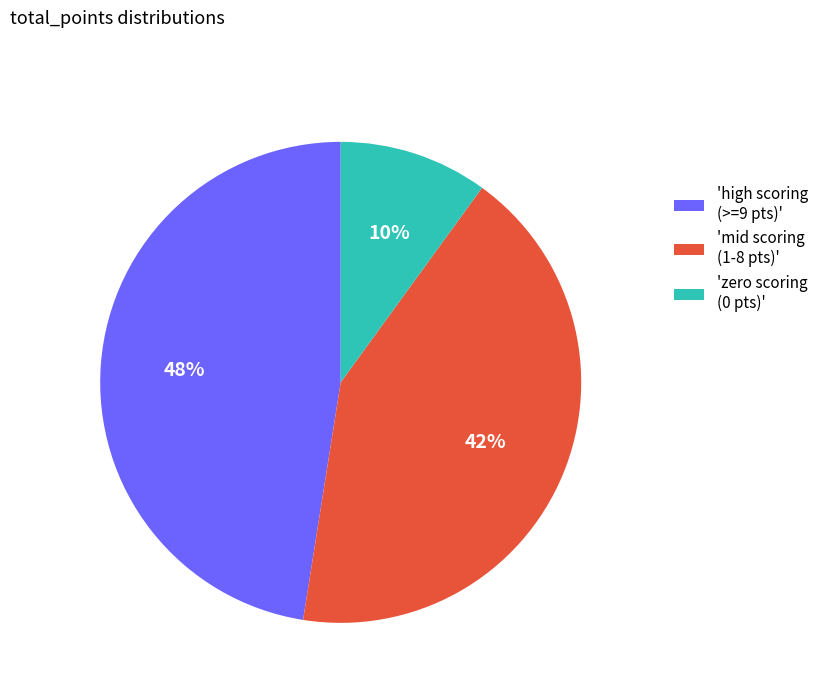

What percentage is the 'high scoring (>=9 pts)' slice, to the nearest percent?

47%